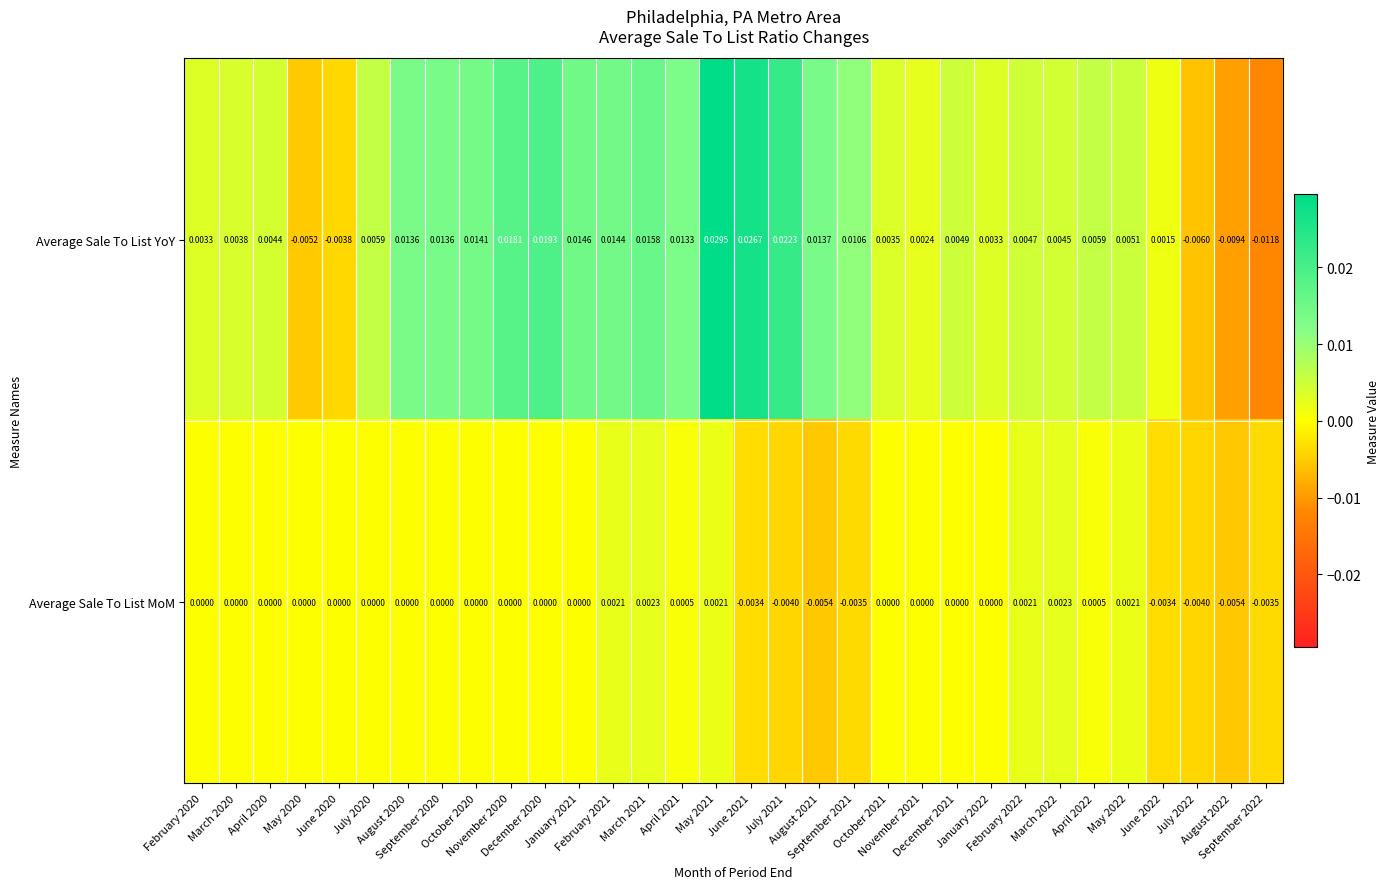

Which series has the largest range (max minus min)?

Average Sale To List YoY